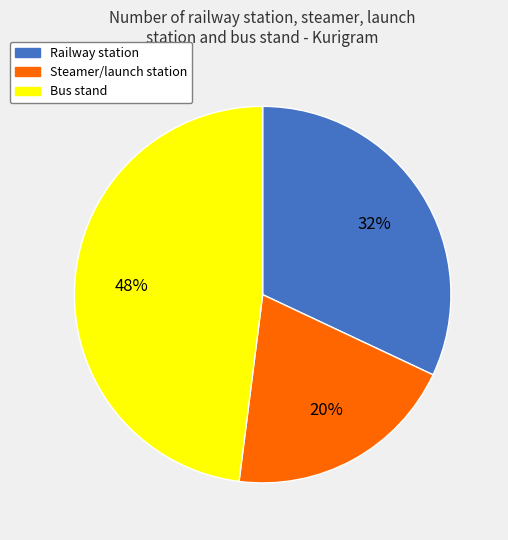

Do Railway station and Bus stand together represent more than half of the pie?

Yes